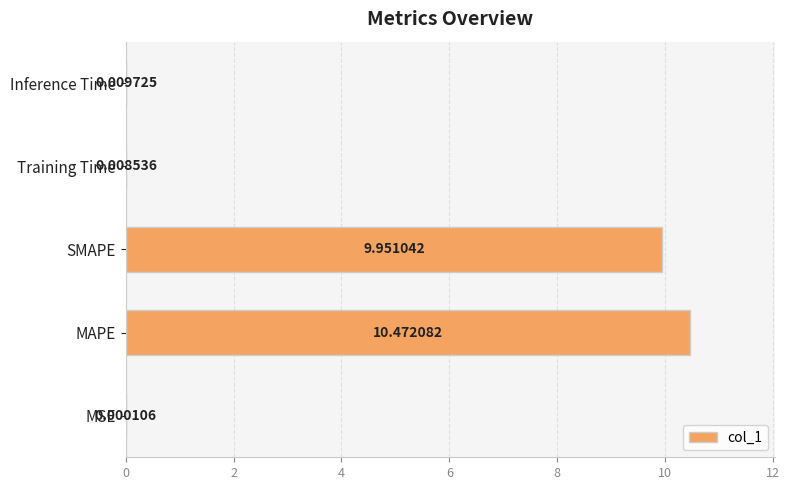

What is the sum of all values?

20.4